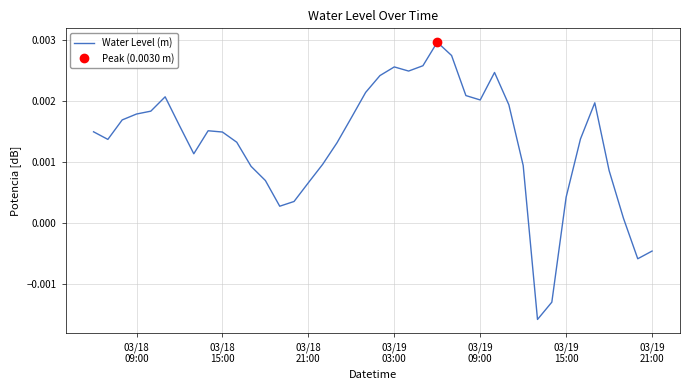

What is the sum of all values?

0.1